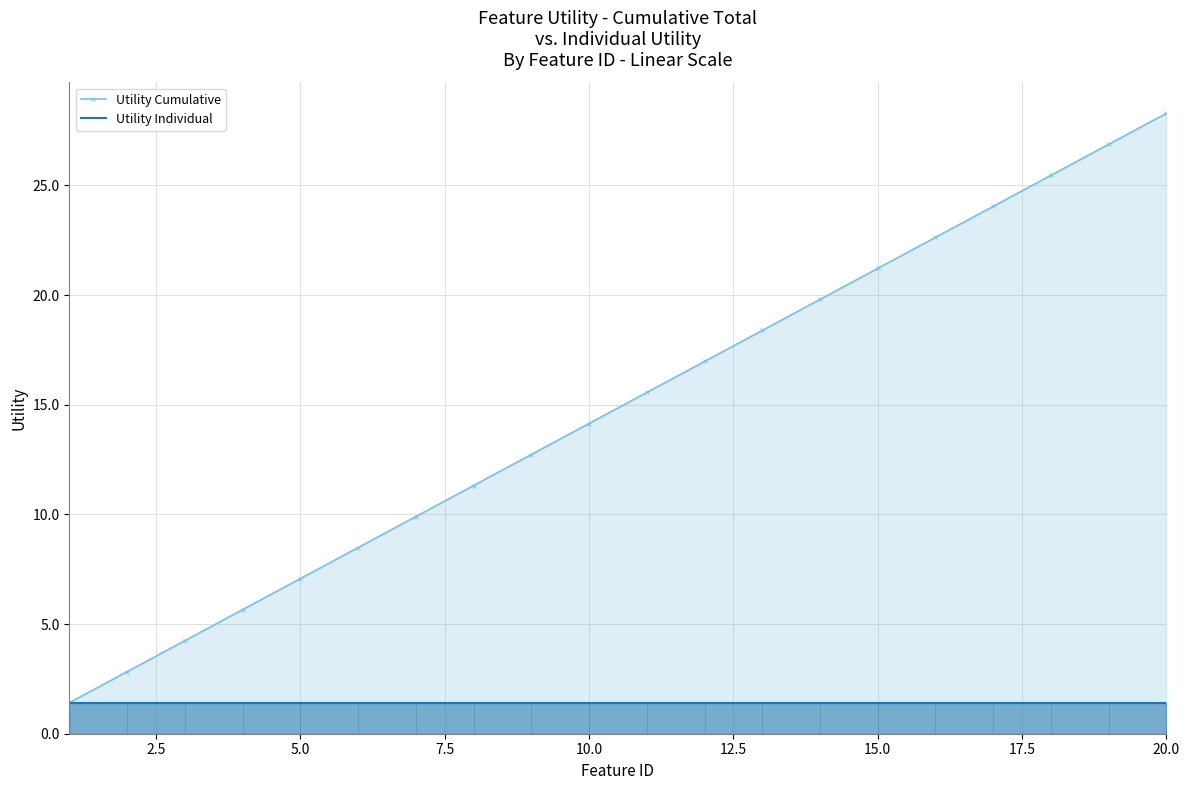

What value does the Utility Individual series have at 10.0?

1.4